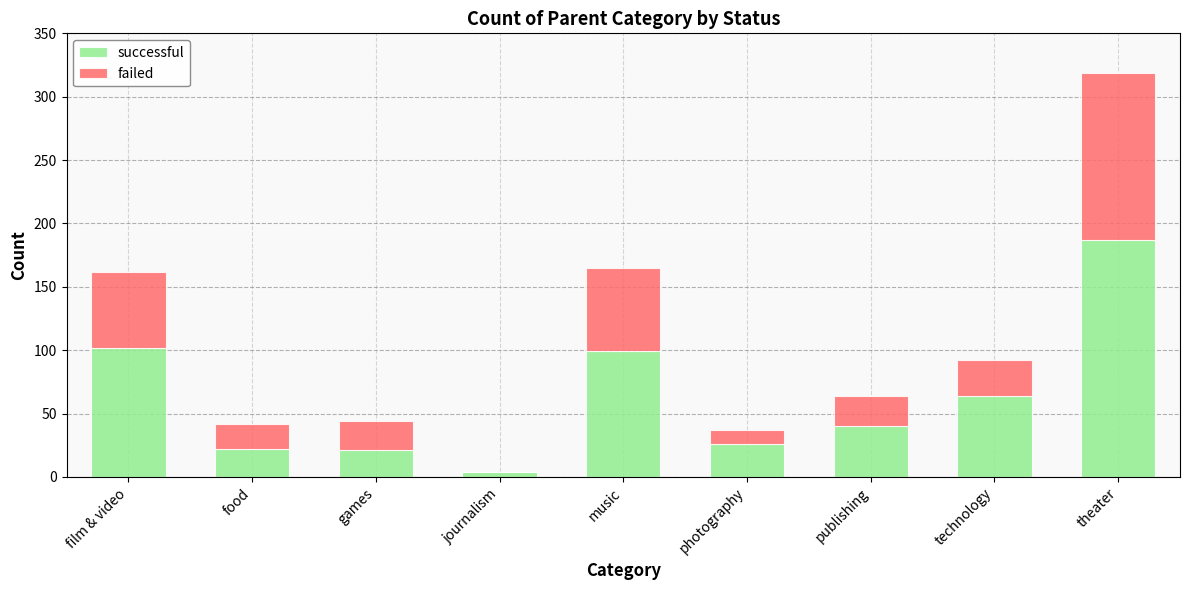

At which category is the sum across all series the highest?

theater